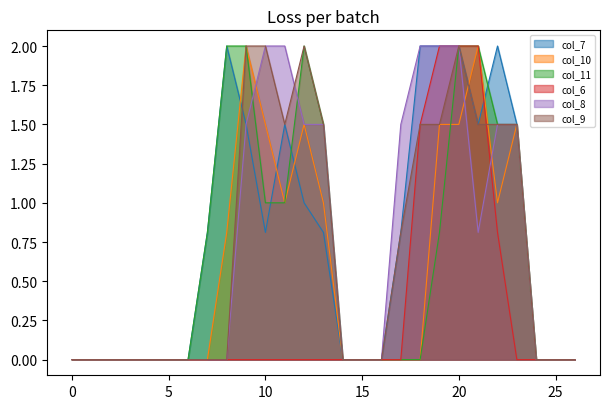

Between 14 and 18, which is larger?

18